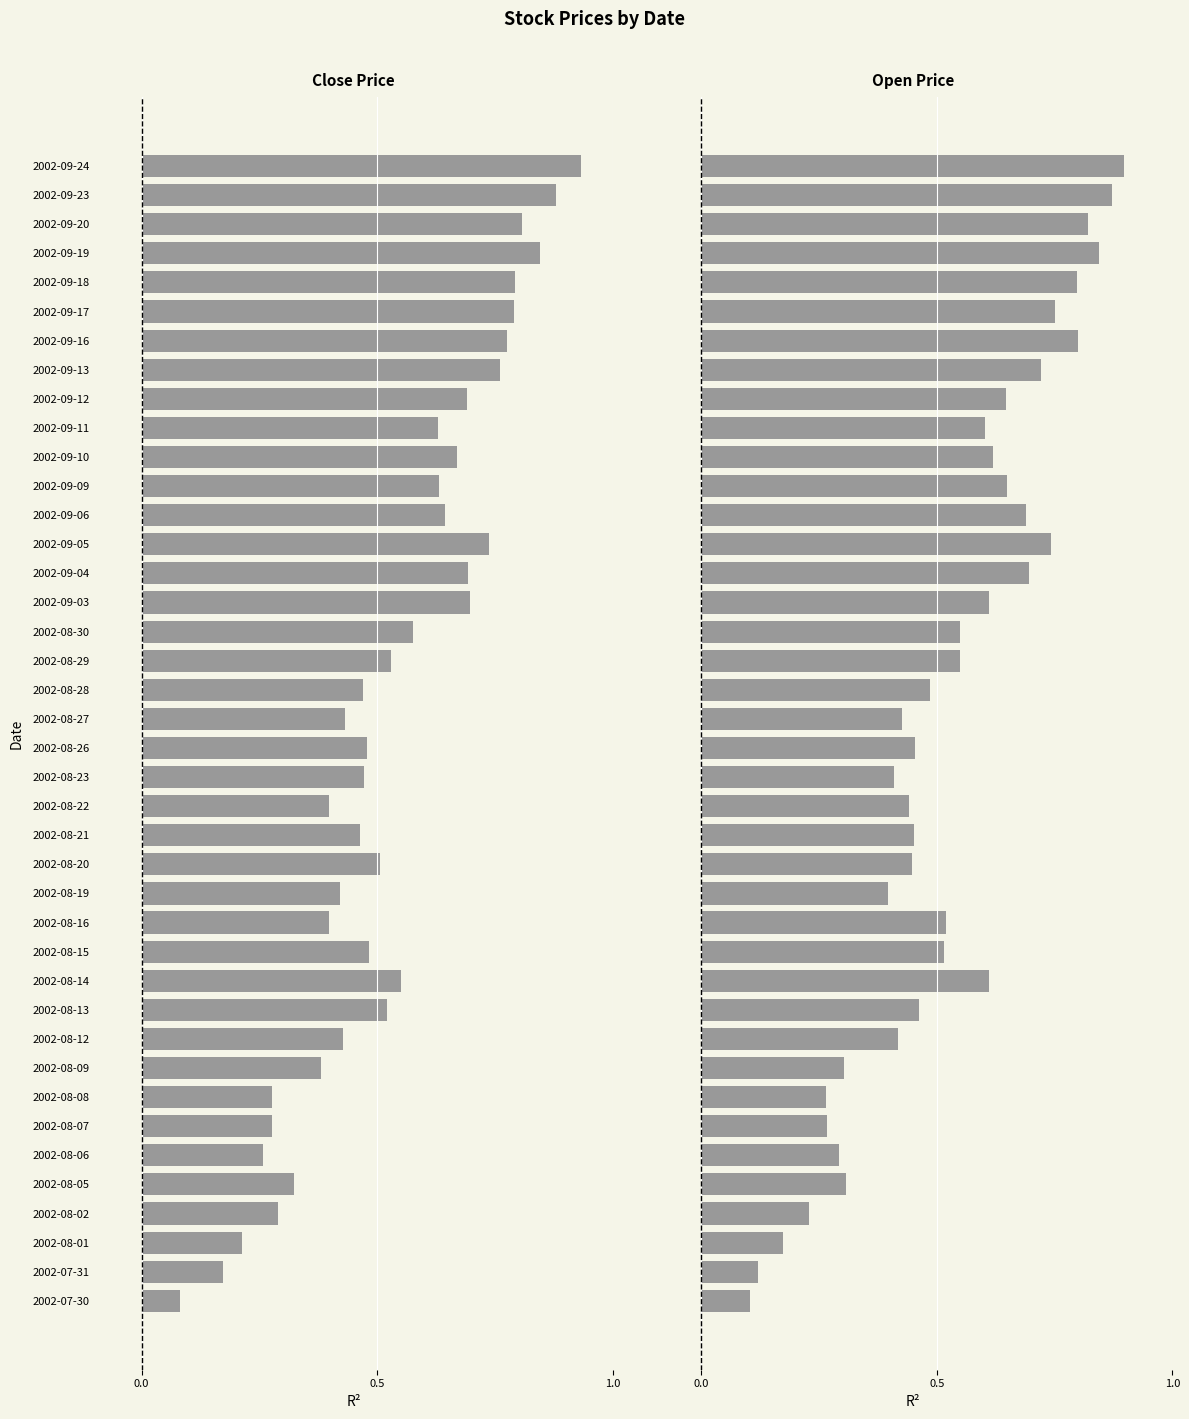

The value of Open Price at 2002-09-04 is 0.3. True or false?

False